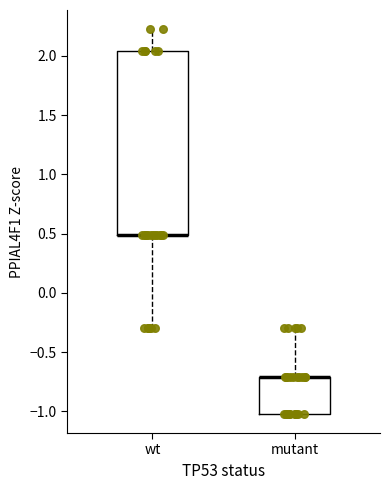

Reading left to right, read every box against the y-axis: the position of its median line, the range the box covers, and the ends of its whiskers. The values are not printed on the chart, so give them approximately, as read against the axis.

wt: median 0.50 (drawn on the box's lower edge), box 0.50 to 2.05, whiskers -0.30 to 2.20
mutant: median -0.70 (drawn on the box's upper edge), box -1.00 to -0.70, whiskers -1.00 to -0.30